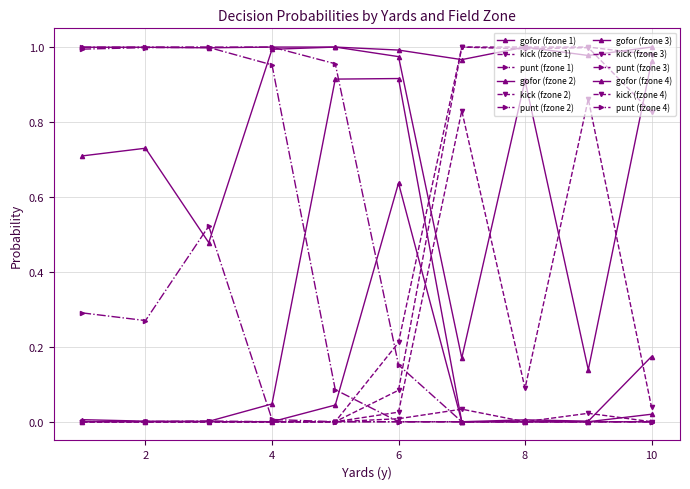

How many data points does each series have?

10